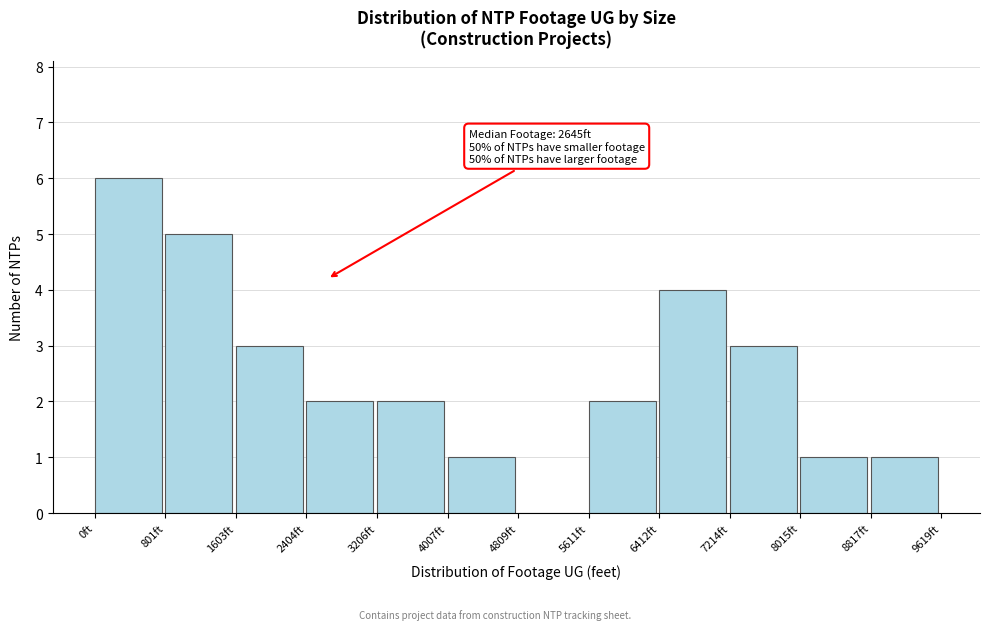

Which range on the x-axis has the tallest bar?

0 to 800